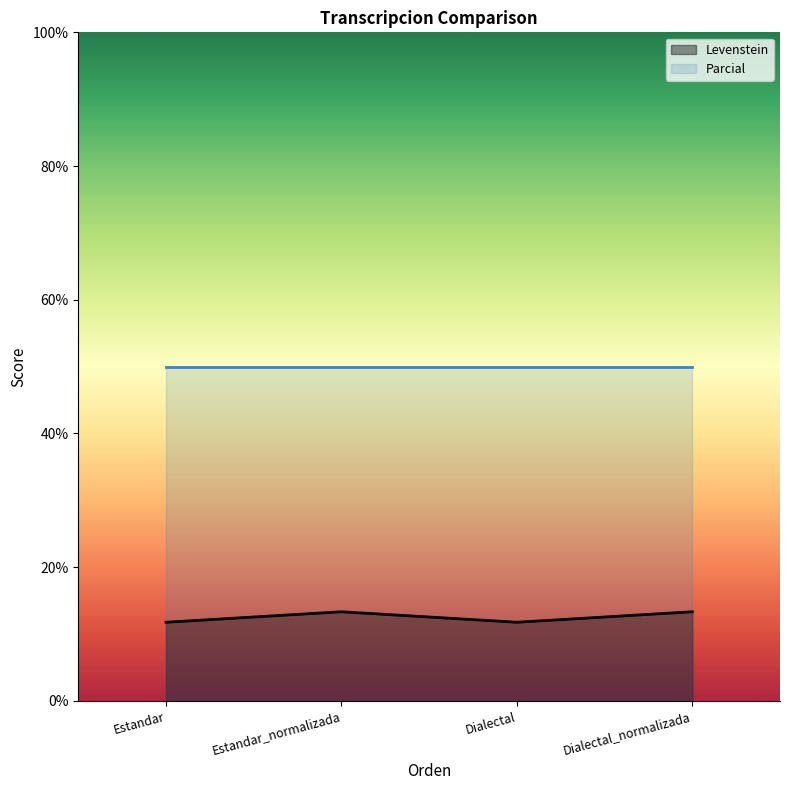

True or false: the data has more than 2 interior local peaks.

False